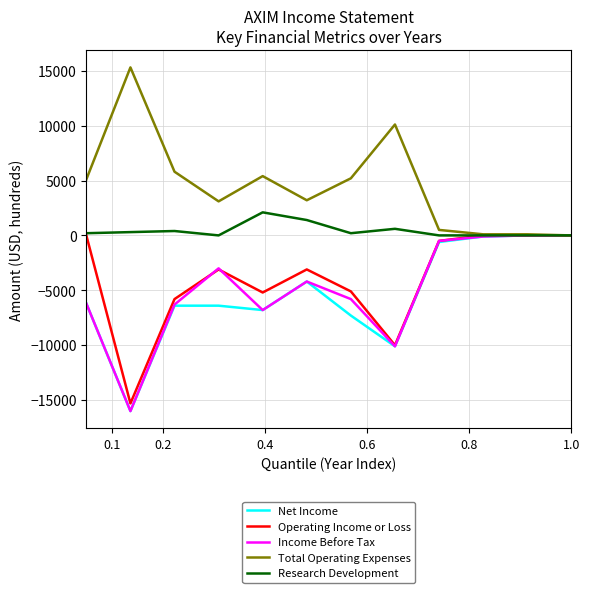

What is the smallest value displayed?

-16000